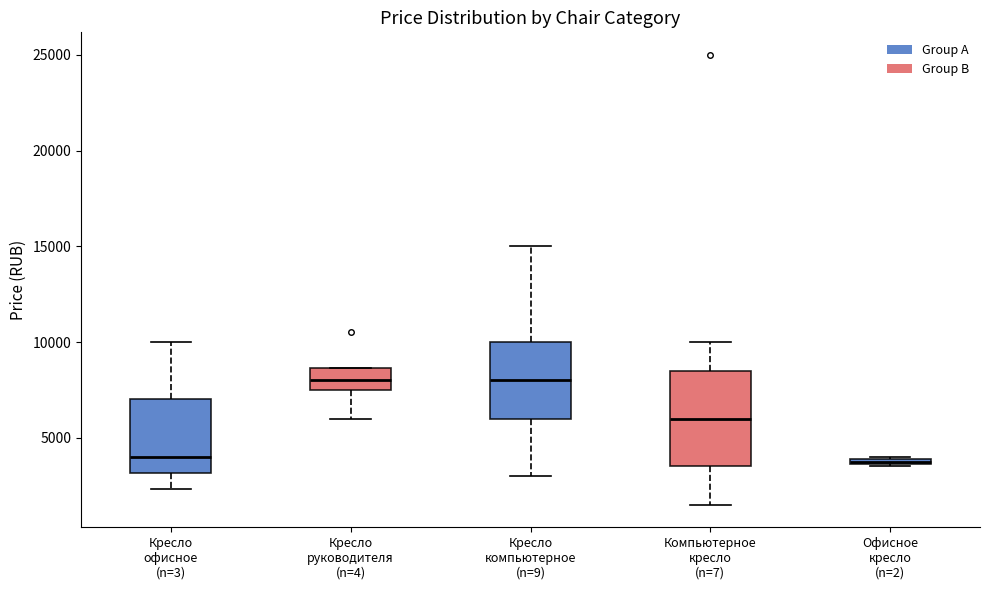

Comparing the boxes themselves (not the whiskers), which one is the tallest?

Компьютерное кресло (n=7)